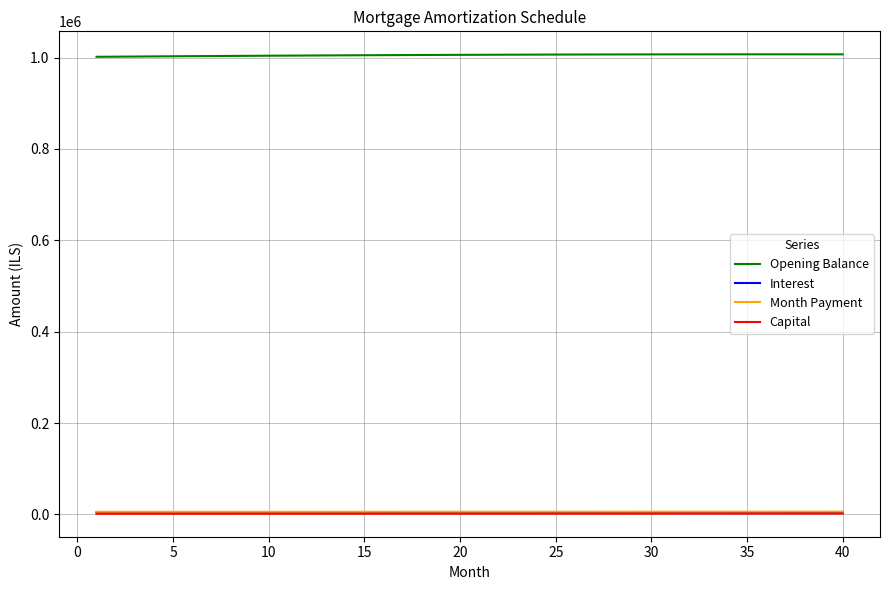

True or false: Month Payment and Opening Balance cross at least once.

False